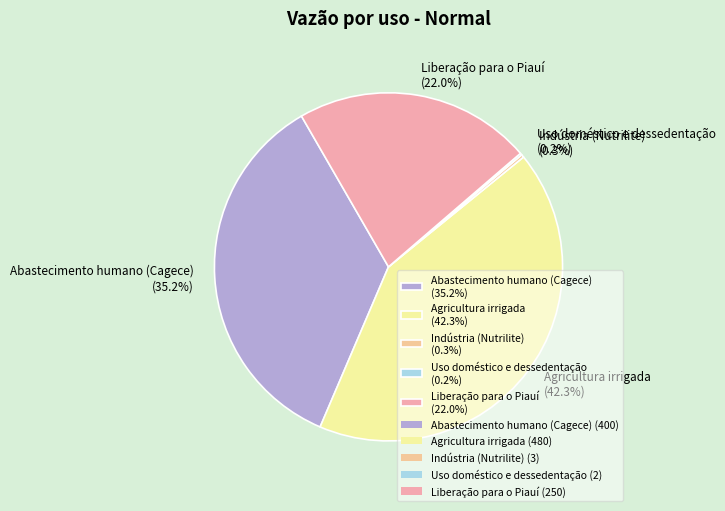

How much of the chart is everything except Agricultura irrigada (42.3%)?

57.7%